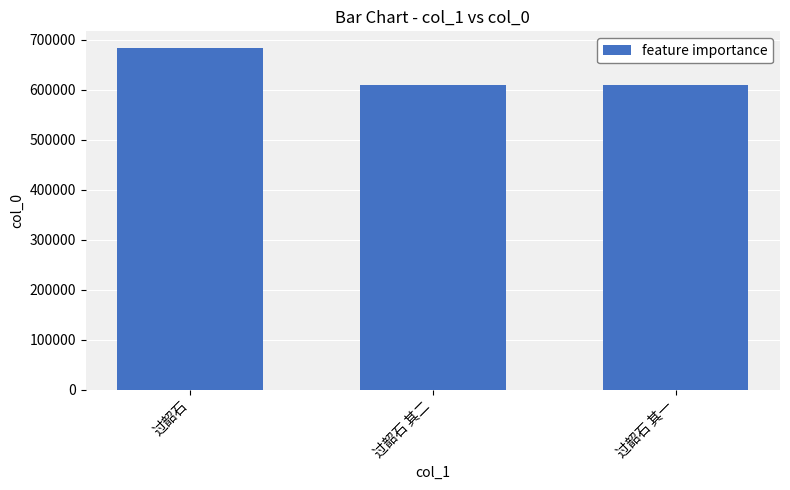

Does the chart contain any negative values?

No